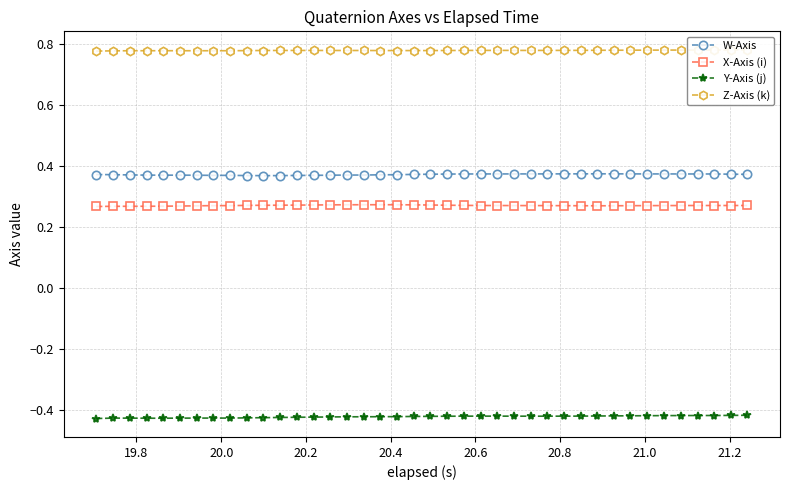

Does the chart have visible grid lines?

Yes